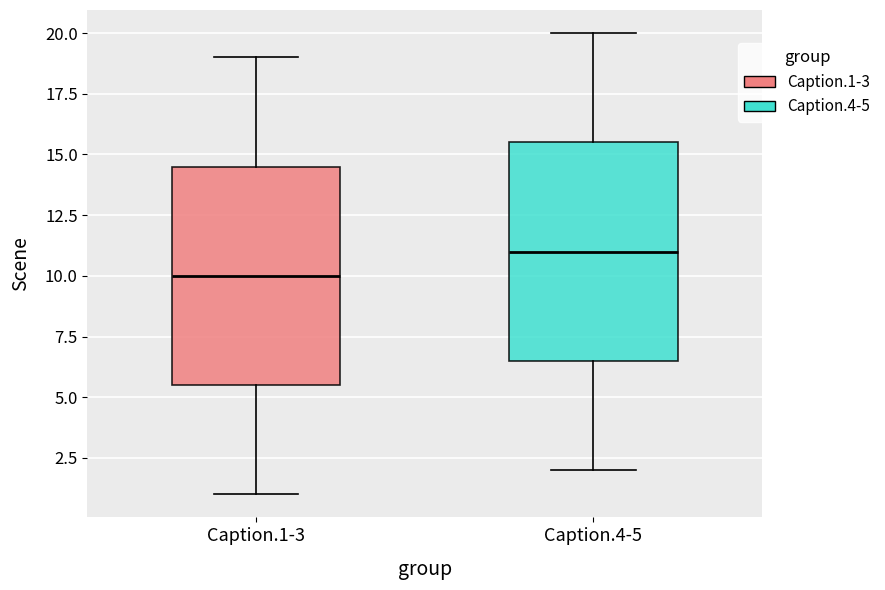

Where does the median line of the box for Caption.1-3 sit on the y-axis? The values are not printed on the chart, so give them approximately, as read against the axis.

10.0